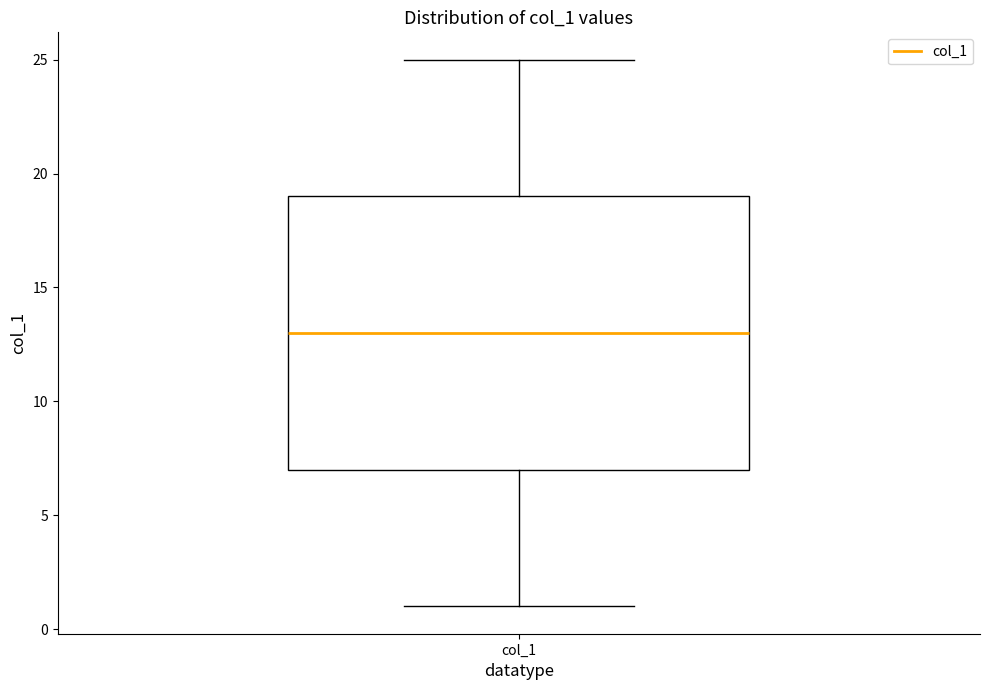

Read this box plot against the y-axis: the position of the median line, the range covered by the box, and the ends of both whiskers. The values are not printed on the chart, so give them approximately, as read against the axis.

median 13, box 7 to 19, whiskers 1 to 25